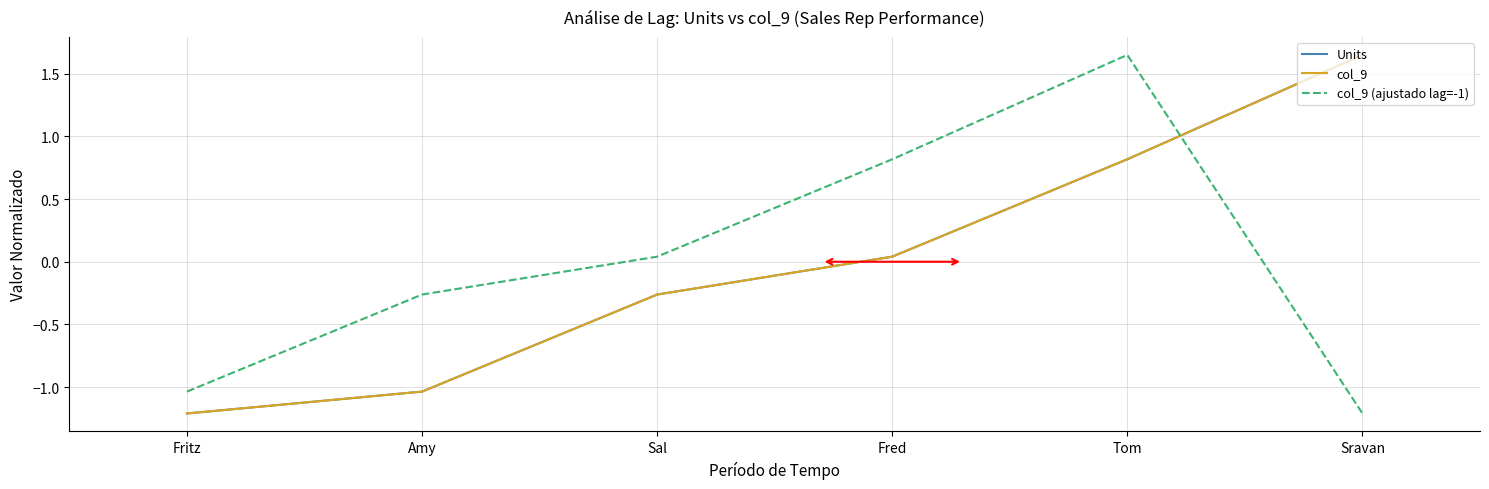

What is the difference between the highest and lowest values at Sravan?

2.9